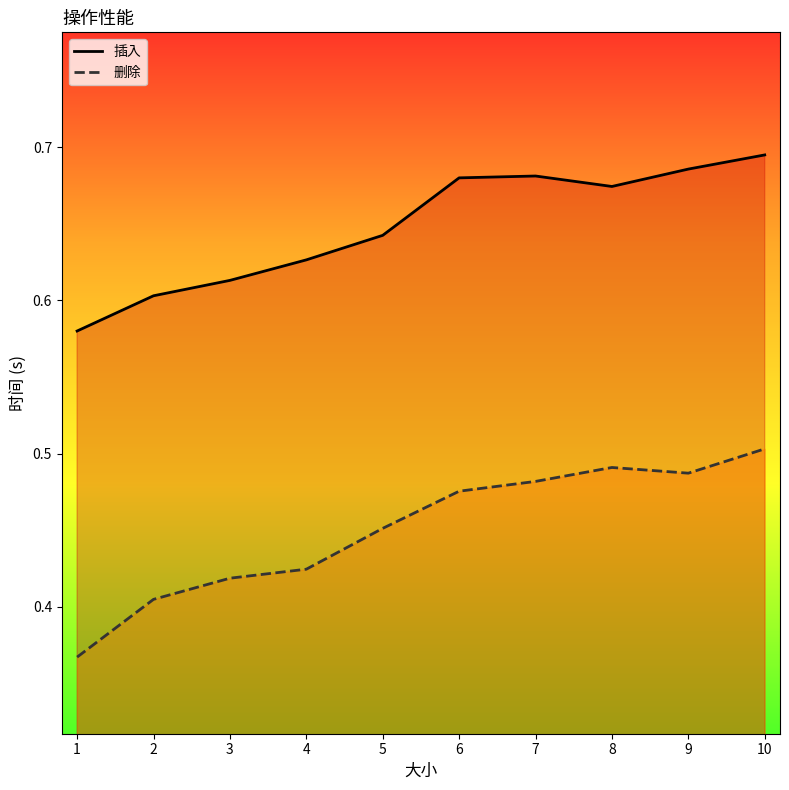

What value does the 删除 series have at 7?

0.5